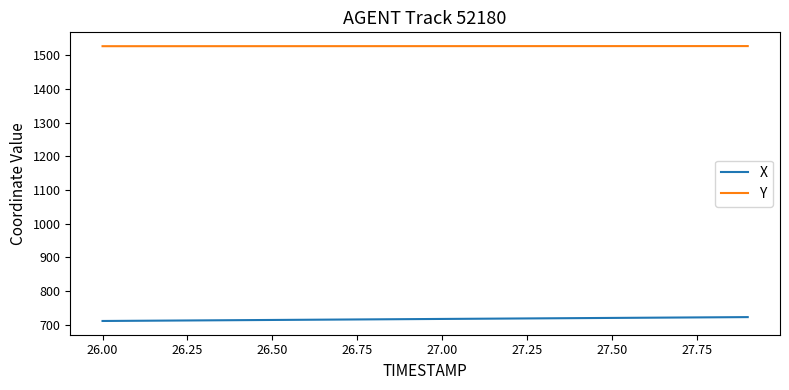

True or false: Y and X cross at least once.

False